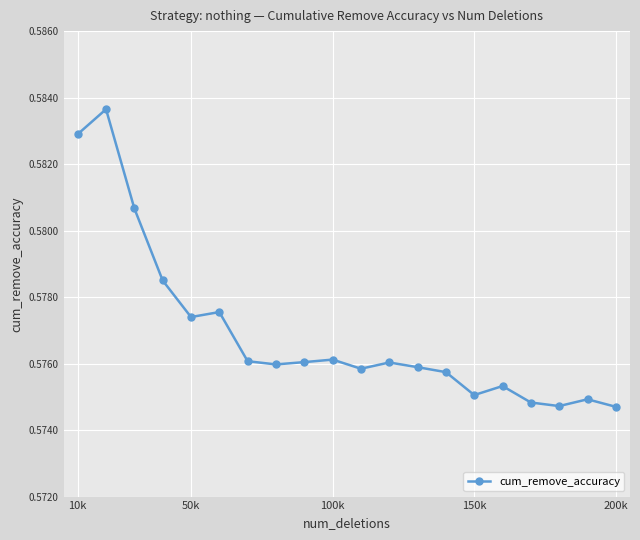

True or false: the data has more than 0 interior local peaks.

True